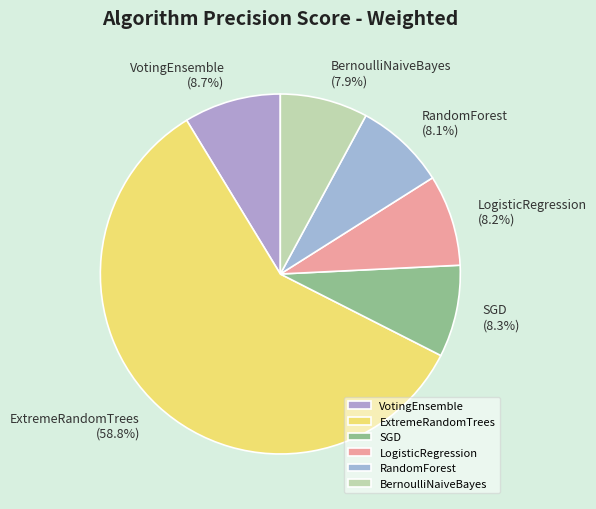

Which category has the biggest portion of the pie?

ExtremeRandomTrees